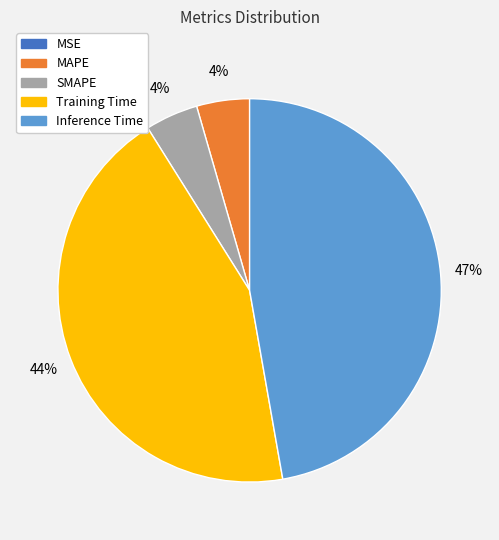

Do Training Time and SMAPE together represent more than half of the pie?

No